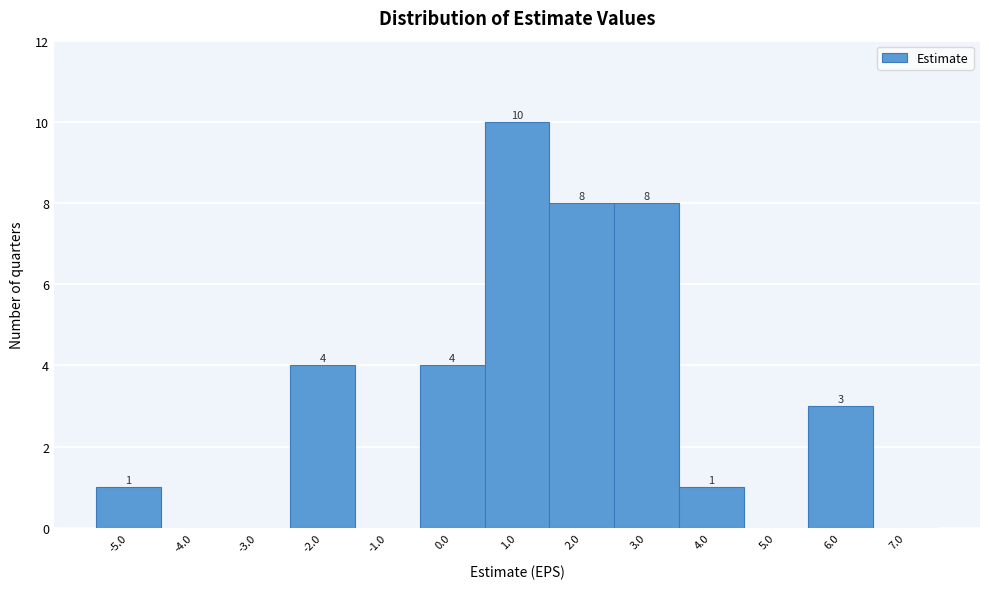

Reading right to left, extract all data points from this chart.

7.0=0	6.0=3	5.0=0	4.0=1	3.0=8	2.0=8	1.0=10	0.0=4	-1.0=0	-2.0=4	-3.0=0	-4.0=0	-5.0=1